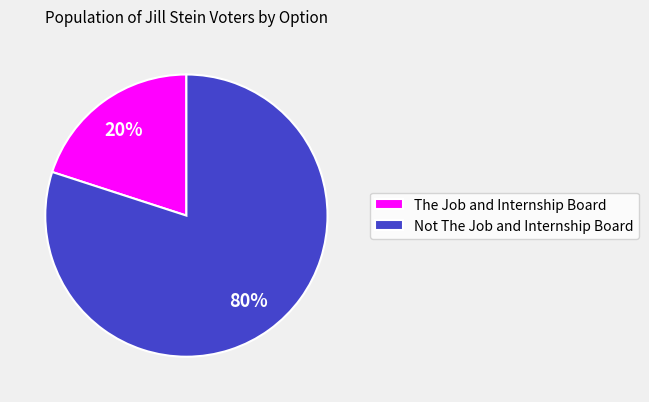

Does Not The Job and Internship Board represent more than half of the total?

Yes